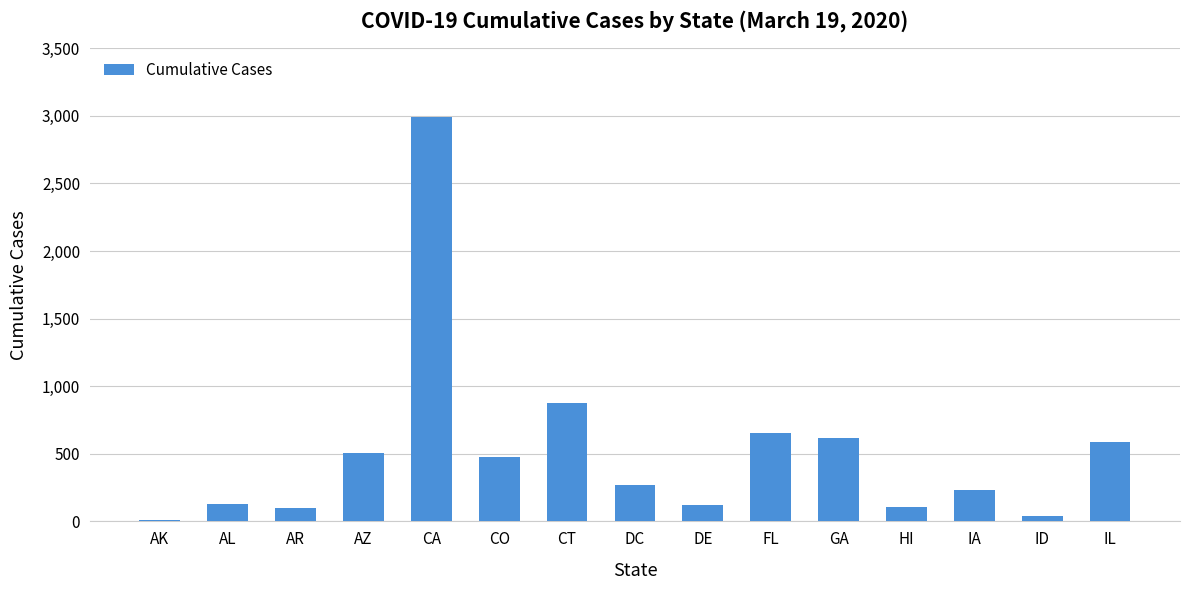

What is the sum of all values?

7713